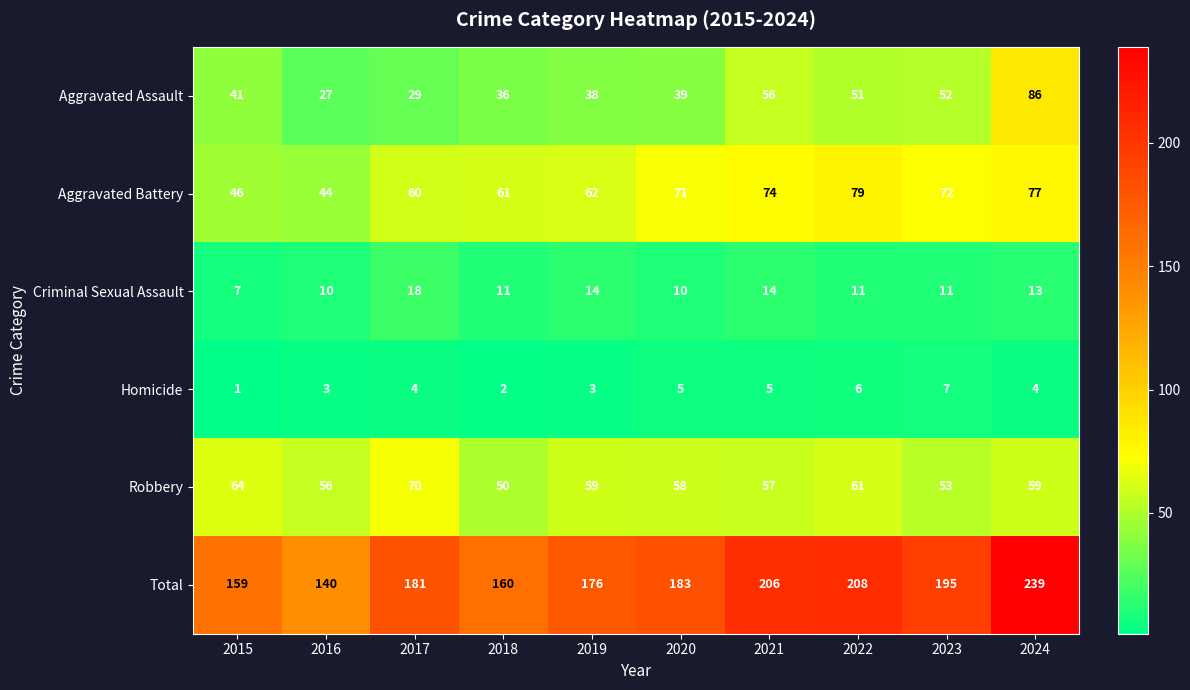

Which series changed the most between 2019 and 2021?

Total